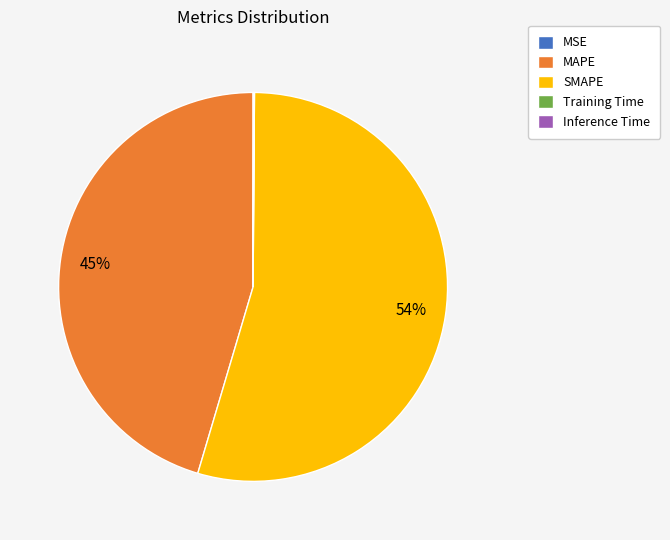

To the nearest percent, what portion does MAPE represent?

45%